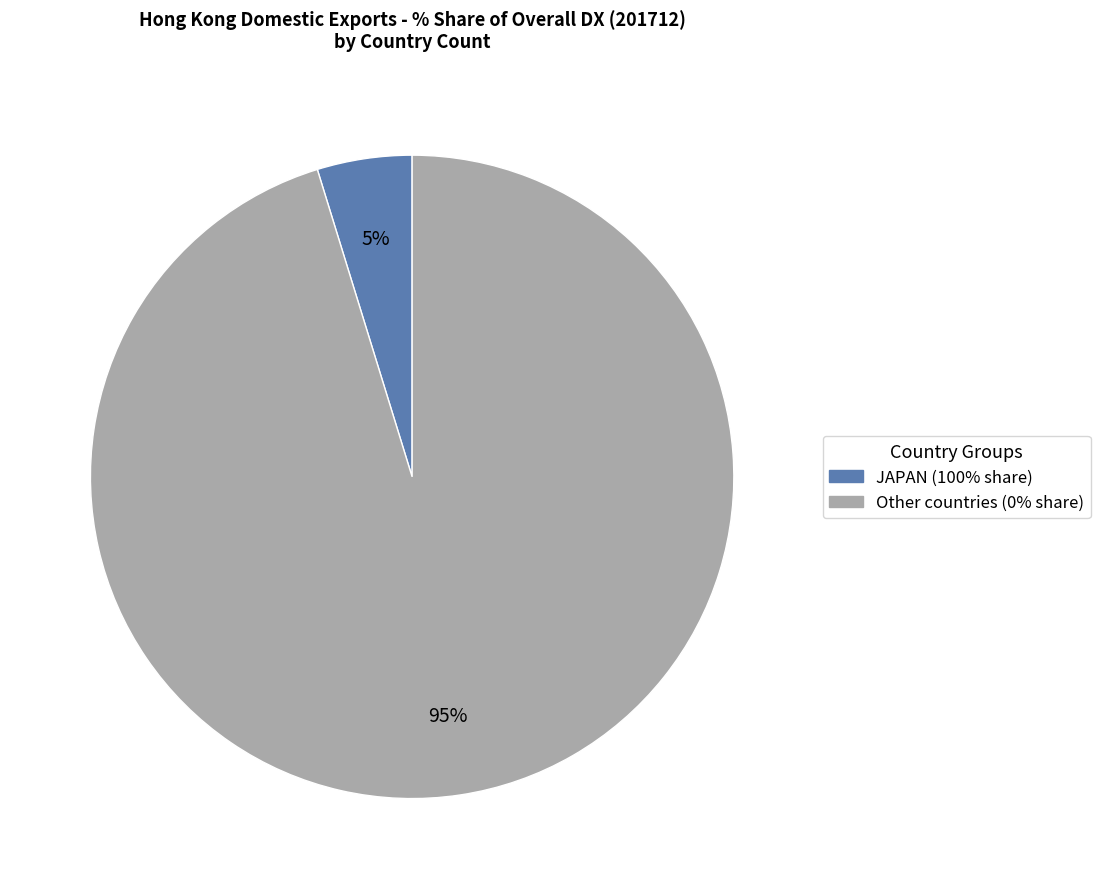

To the nearest percent, what is the average slice percentage?

50%